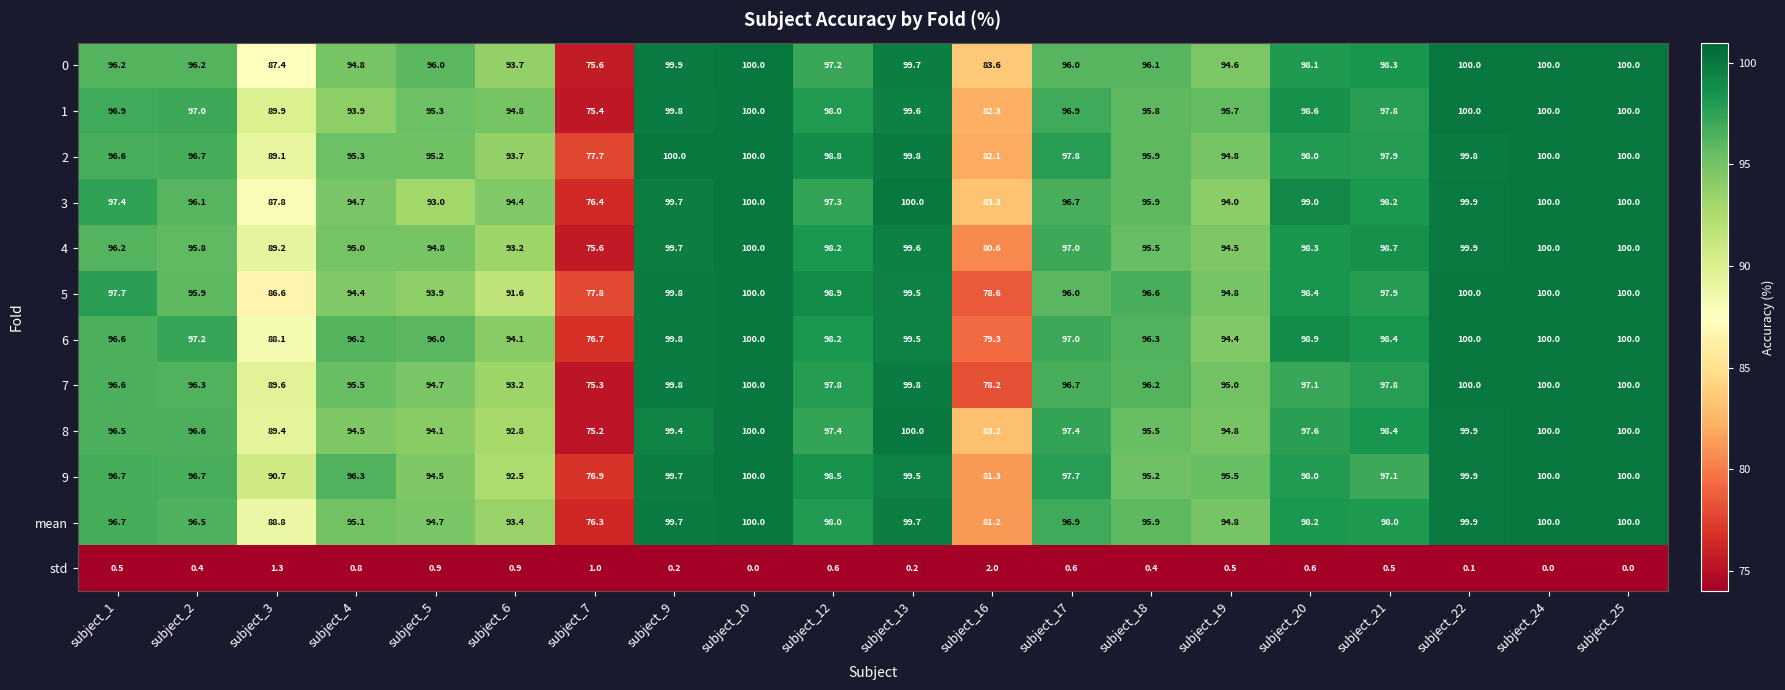

What is the difference between the second highest and minimum values in the std series?

1.3